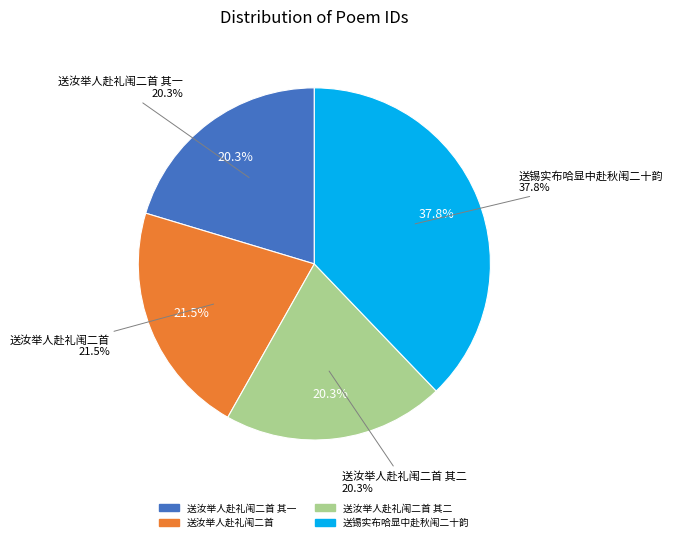

How many slices are in this pie chart?

4